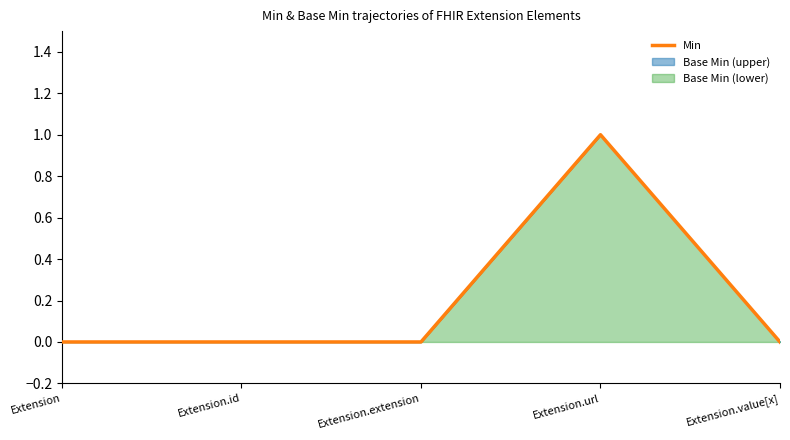

Reading right to left, transcribe all the data shown in this chart.

Extension.value[x]=0	Extension.url=1	Extension.extension=0	Extension.id=0	Extension=0